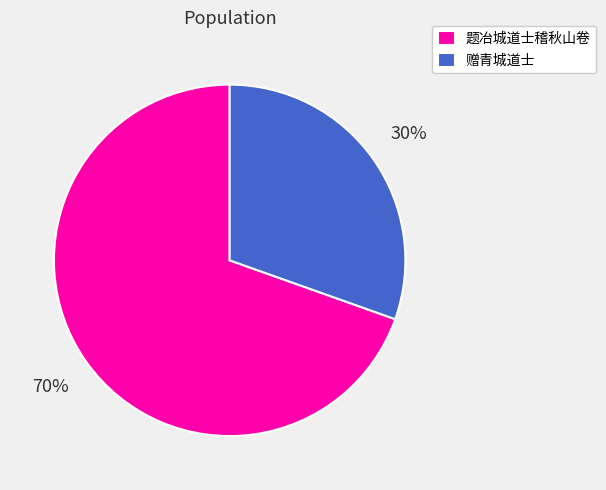

How many slices are in this pie chart?

2